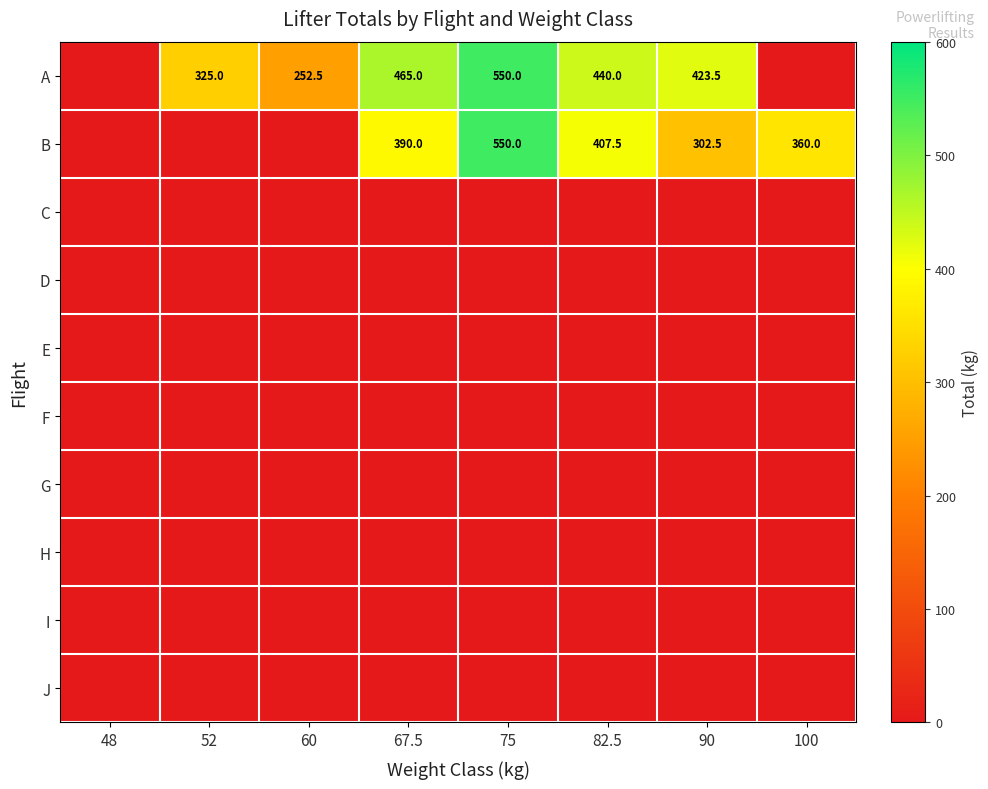

Count the number of categories in the chart.

8